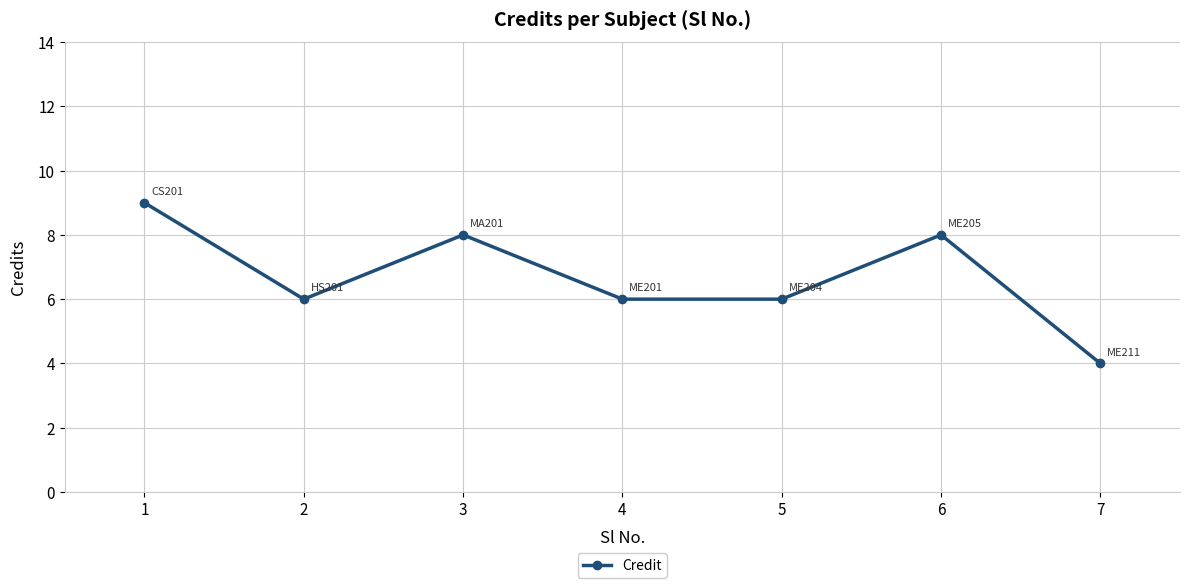

How many interior local peaks (higher than both neighbors) does the data have?

2